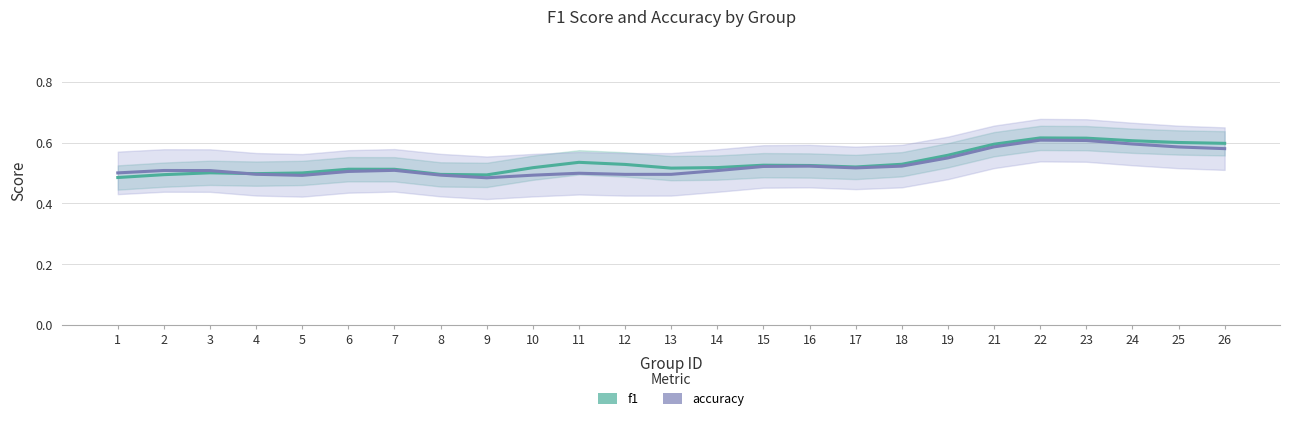

What is the sum of all f1 values?

13.4